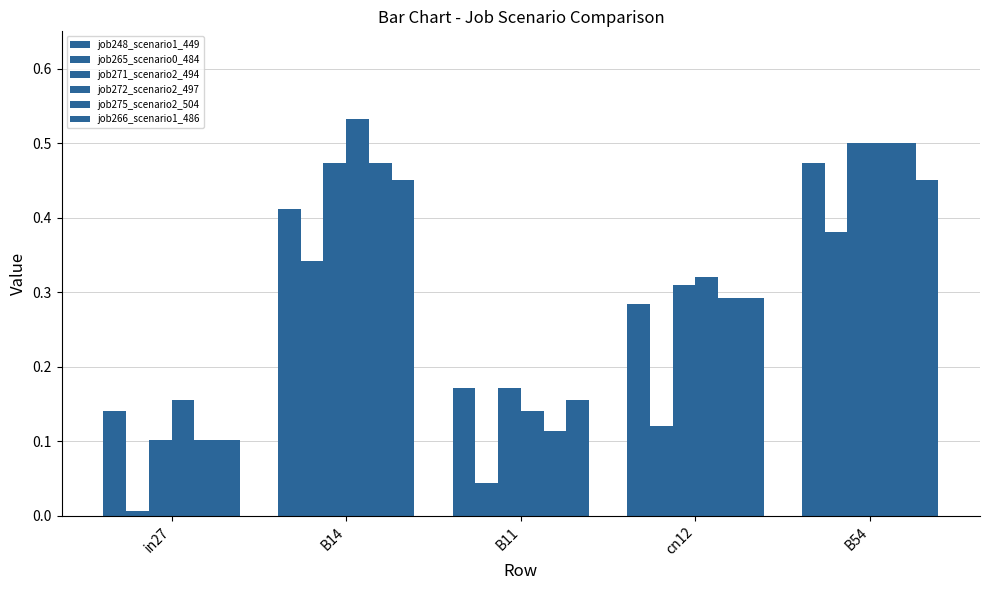

What is the difference between the highest and lowest values at in27?

0.1